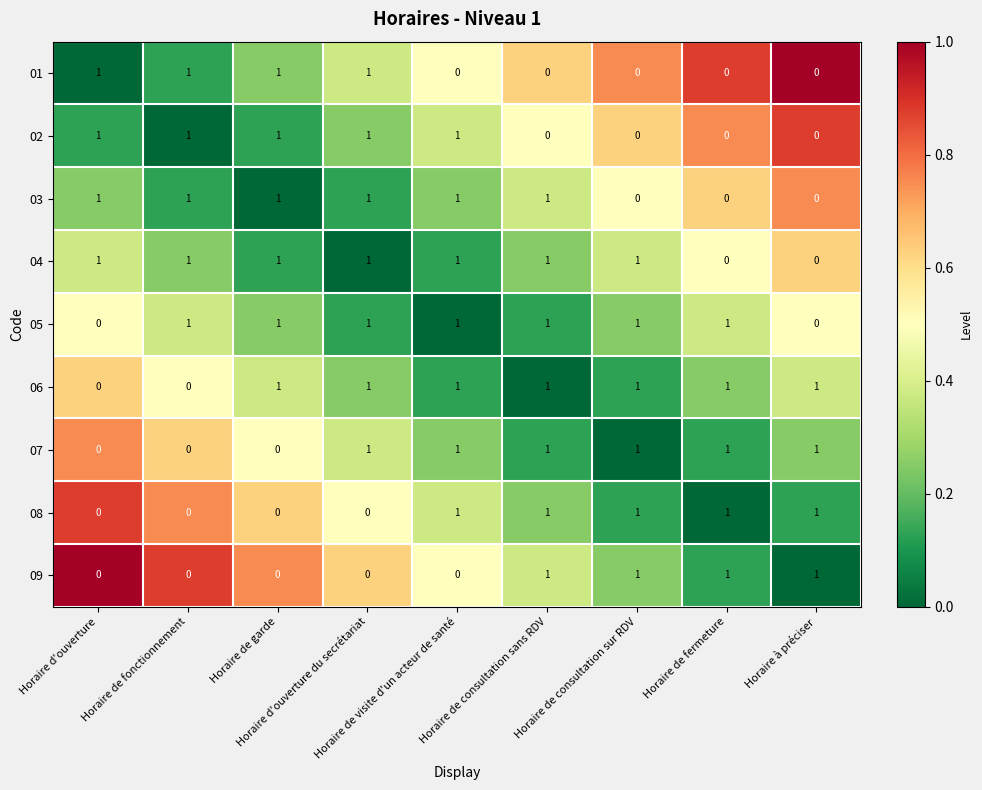

Count the number of categories in the chart.

9